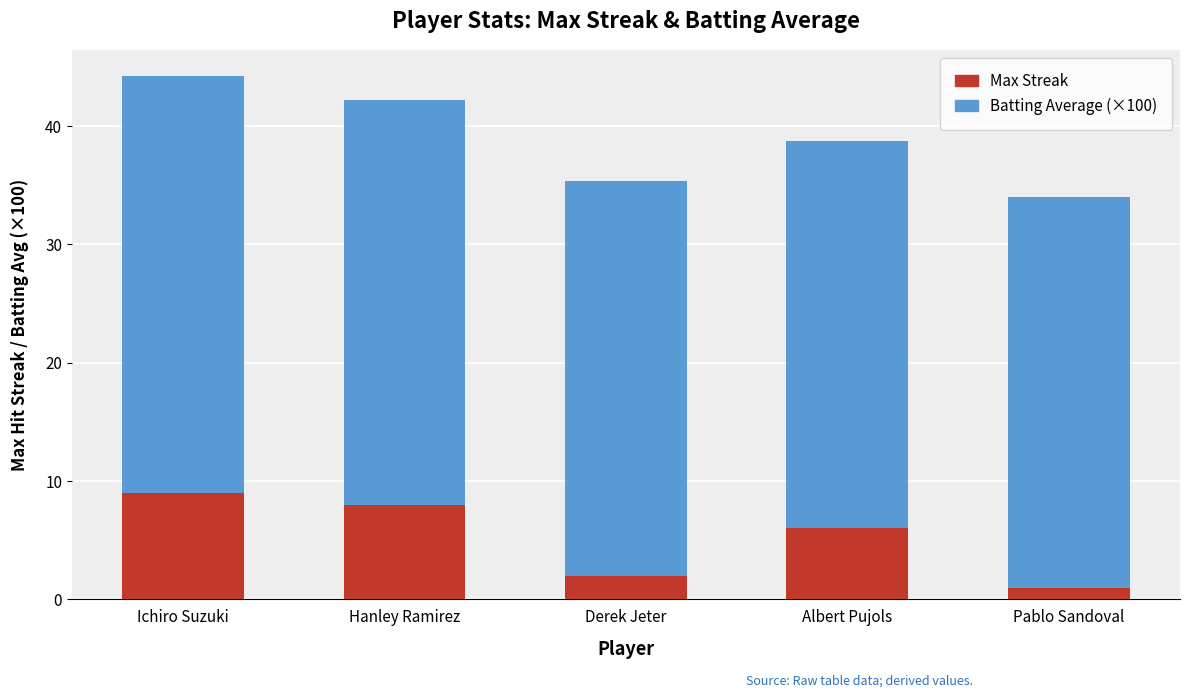

What is the total value across all series at Hanley Ramirez?

42.2